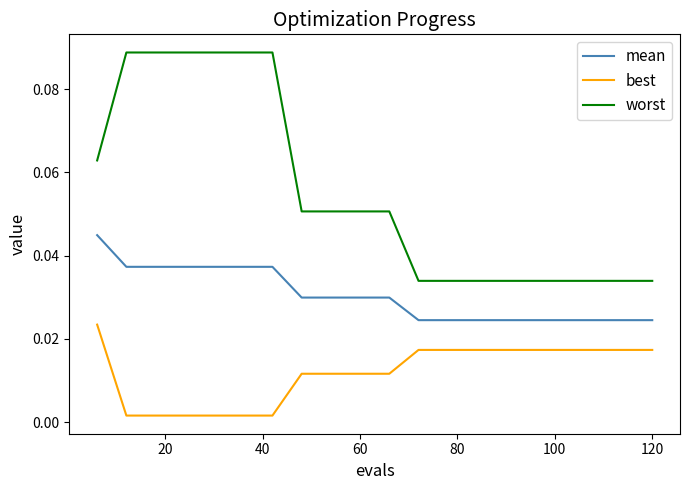

Rank the series by their maximum value, from highest to lowest.

worst, mean, best